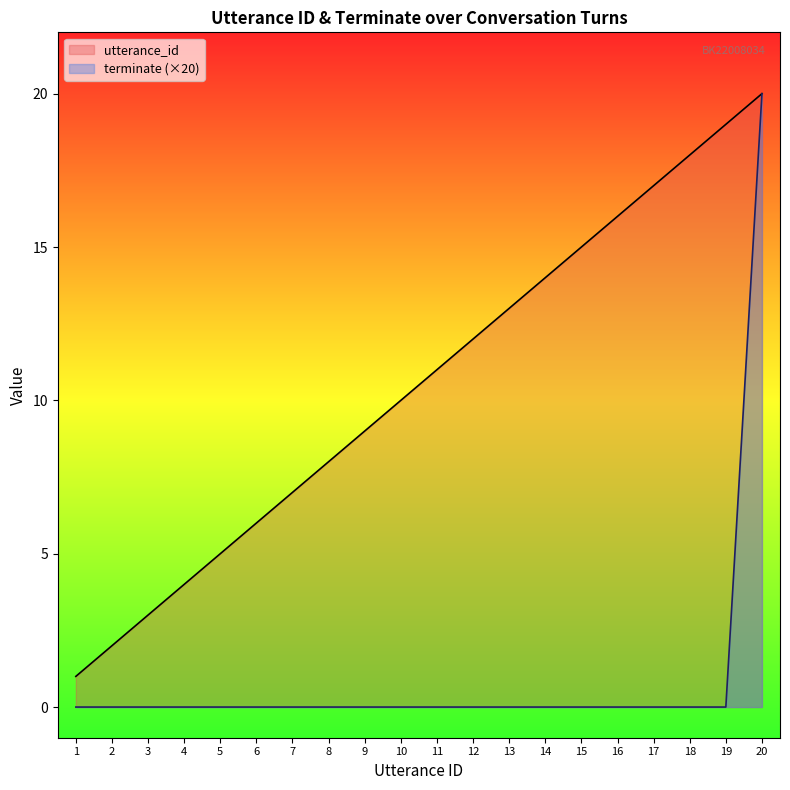

The terminate series shows -9 at 11. True or false?

False